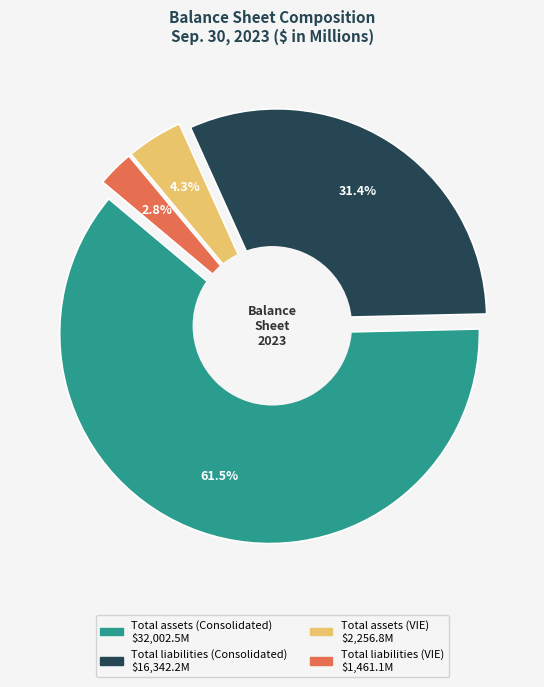

Is there any slice that represents more than half of the pie?

Yes